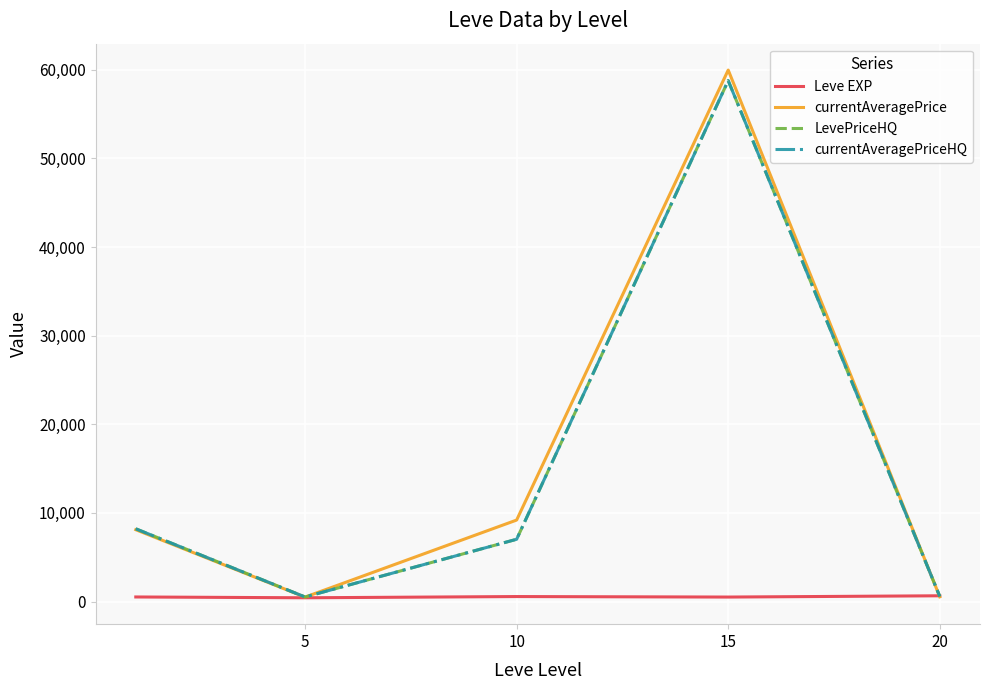

Where do currentAveragePriceHQ and Leve EXP first cross each other?

15 and 20